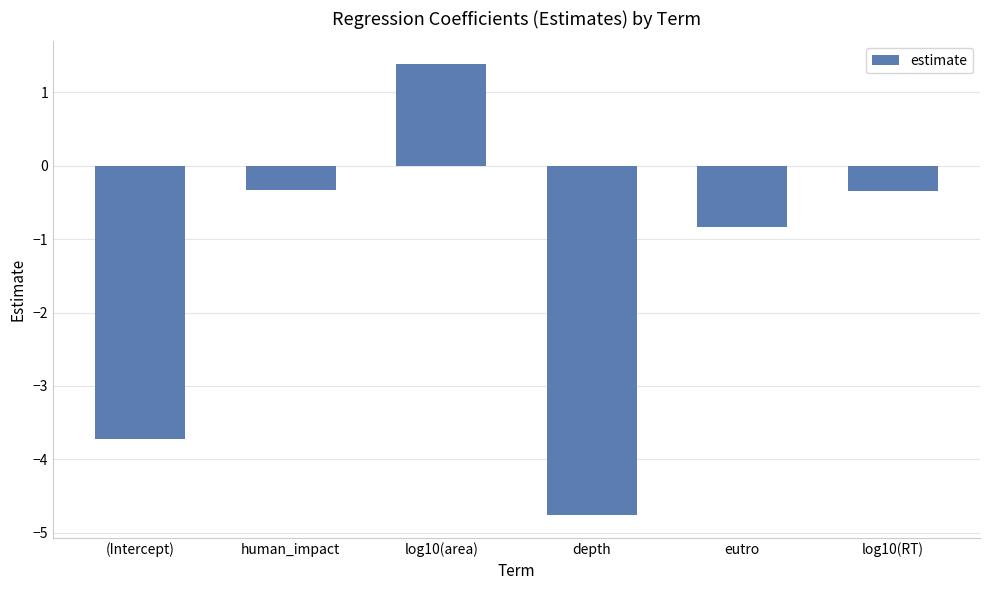

What is the difference between the second highest and second lowest values?

3.4